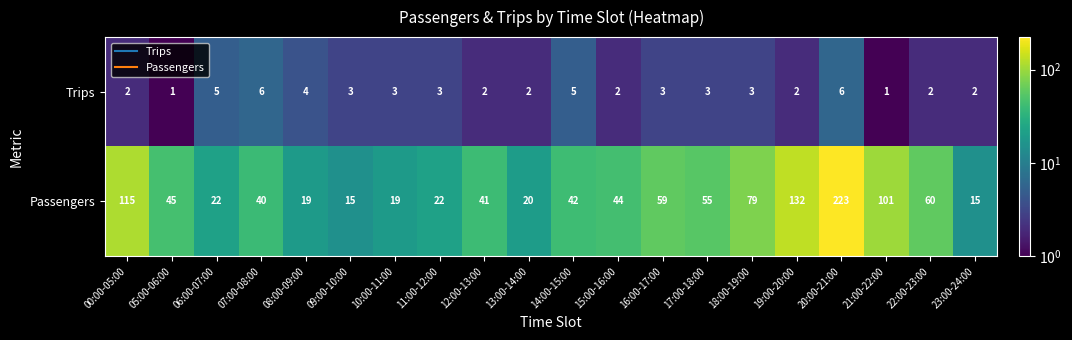

What is the total value across all series at 11:00-12:00?

25